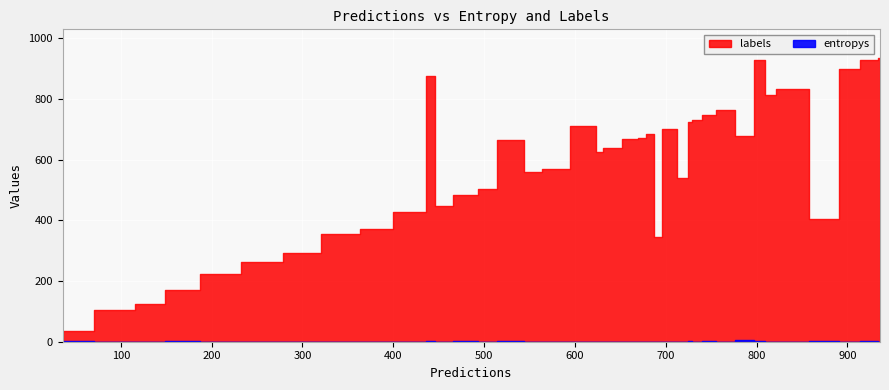

Which series changed the most between 28 and 37?

labels